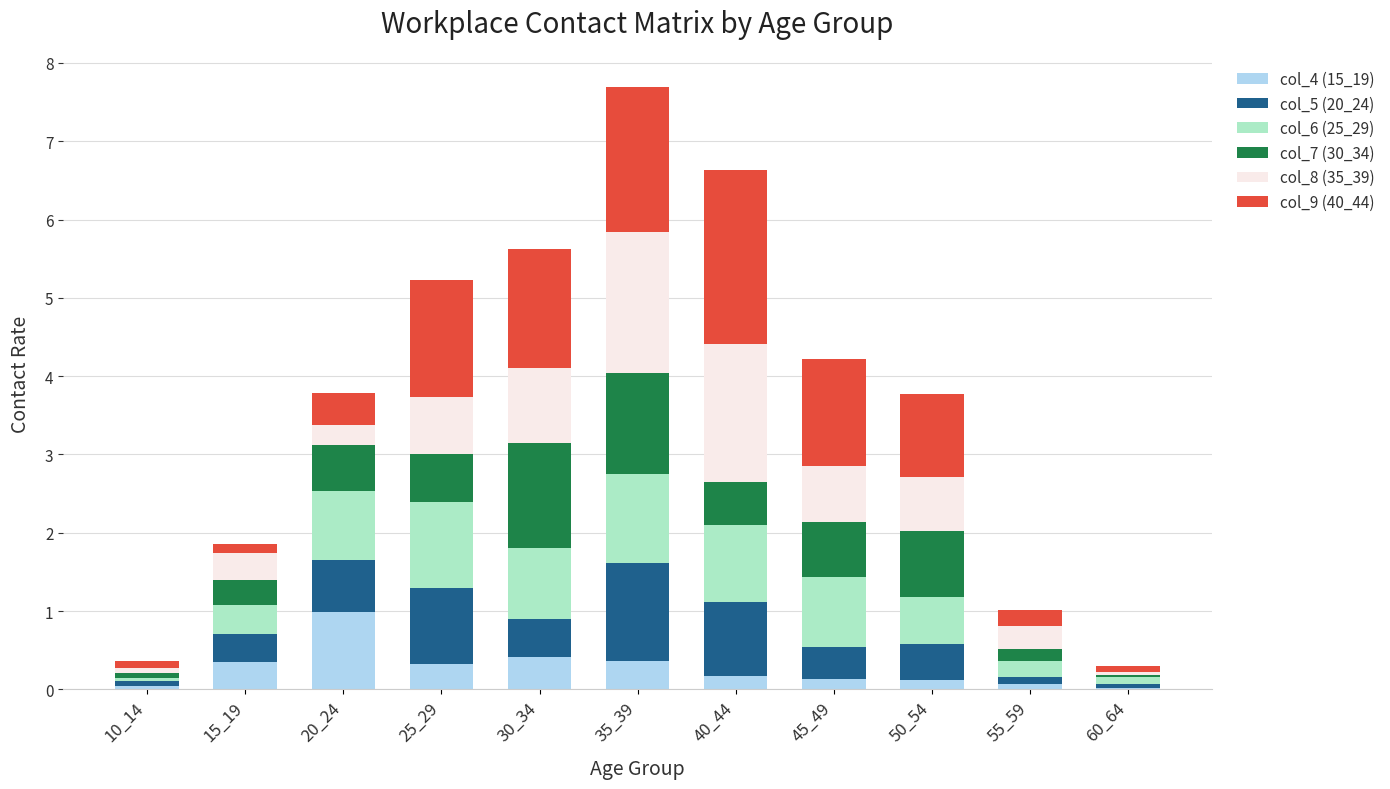

What are all the series names shown in the legend?

col_4 (15_19), col_5 (20_24), col_6 (25_29), col_7 (30_34), col_8 (35_39), col_9 (40_44)